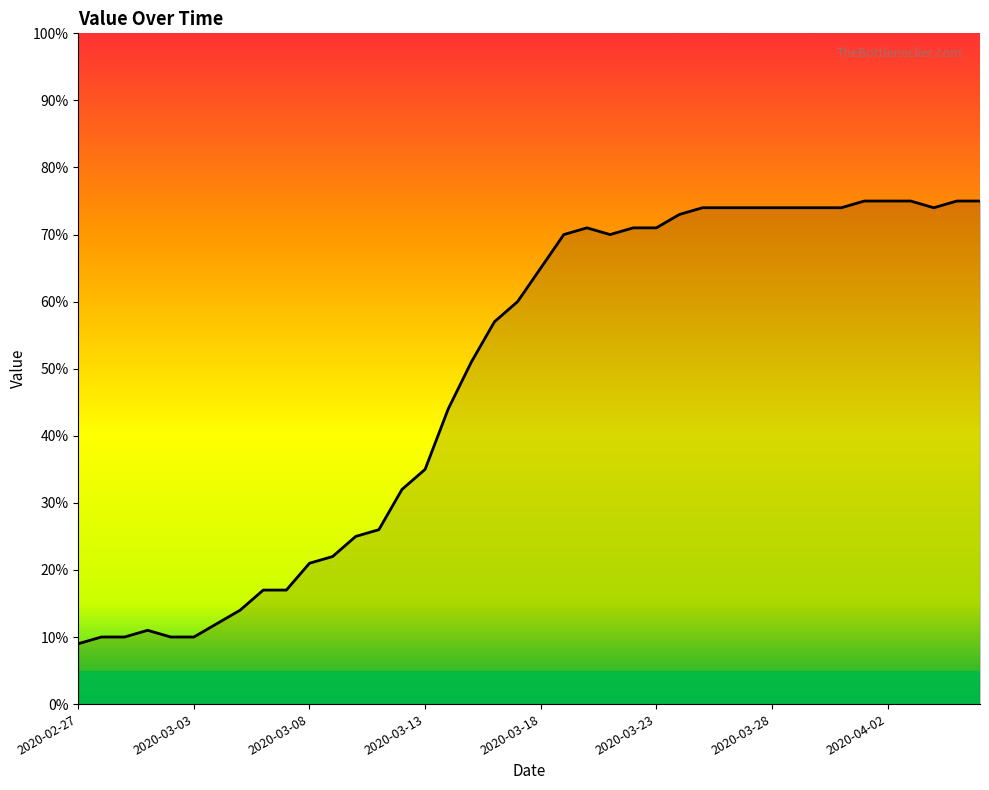

What is the difference between the maximum and minimum values?

66